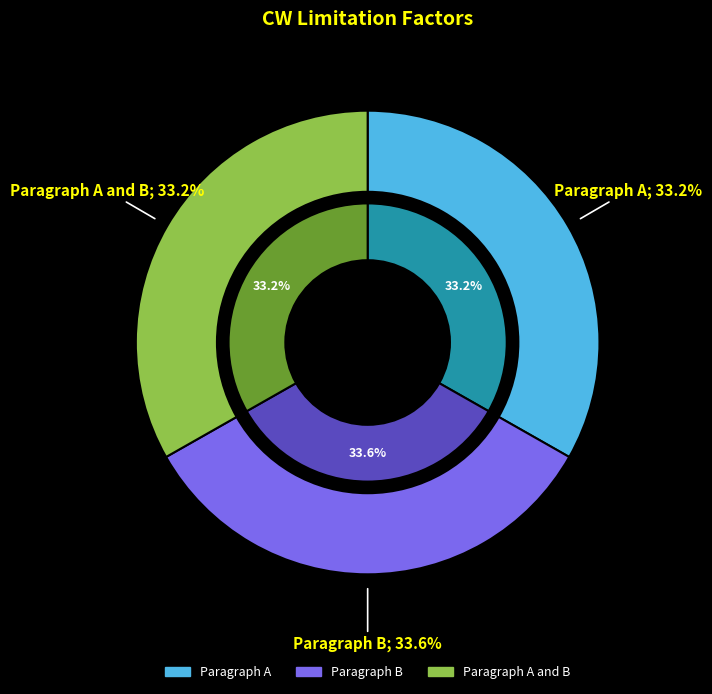

Is Paragraph A and B the majority of the pie?

No